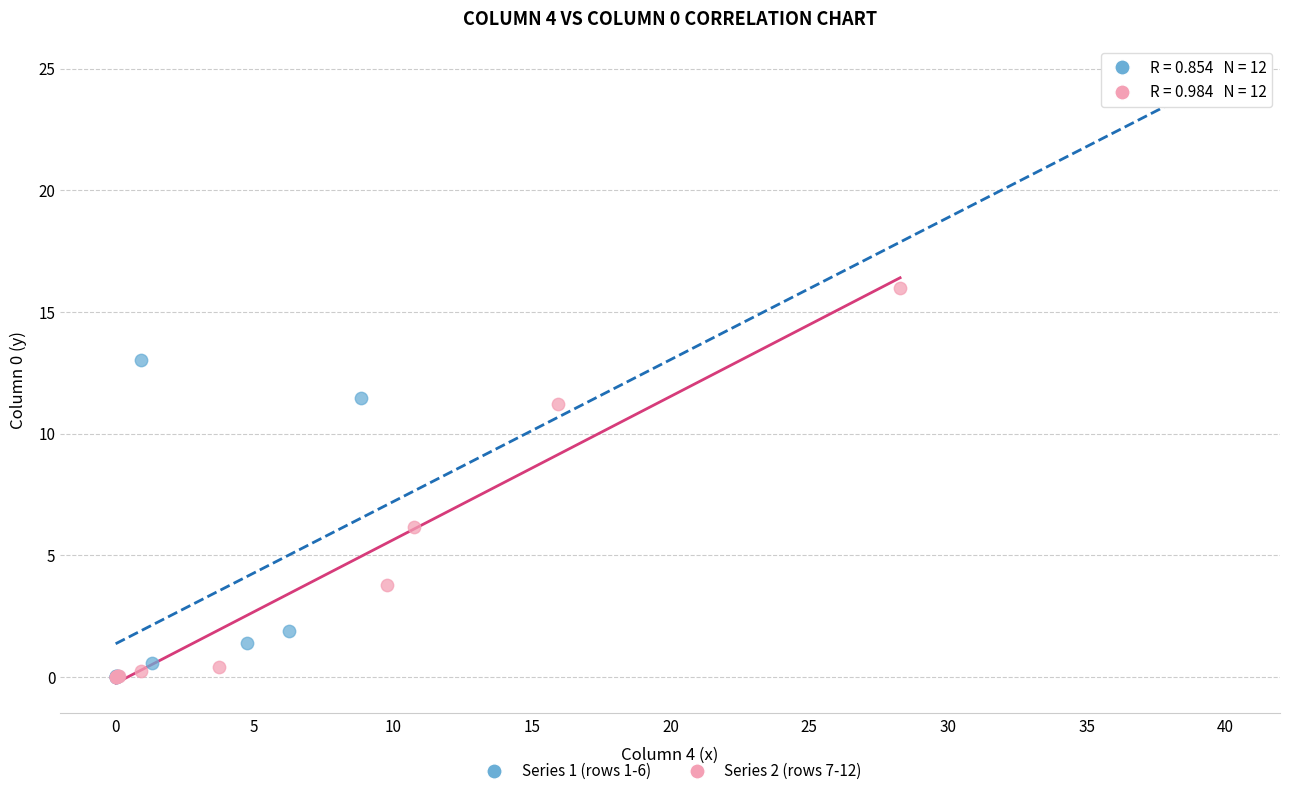

Which series contains the highest Y value?

Series 1 (rows 1-6)